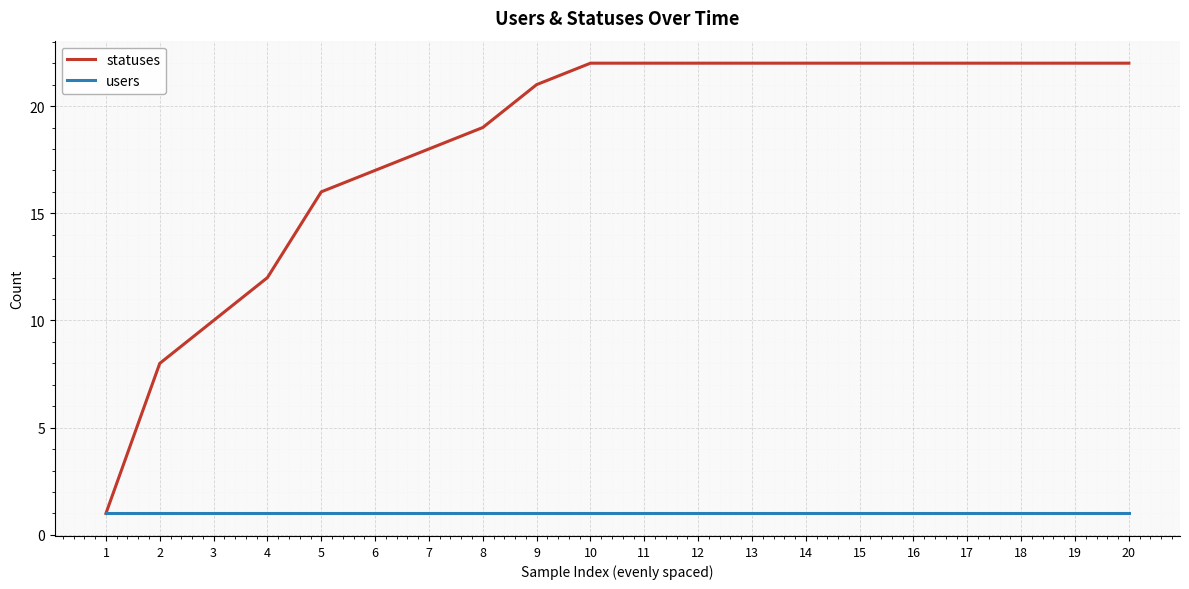

What is the smallest value displayed?

1